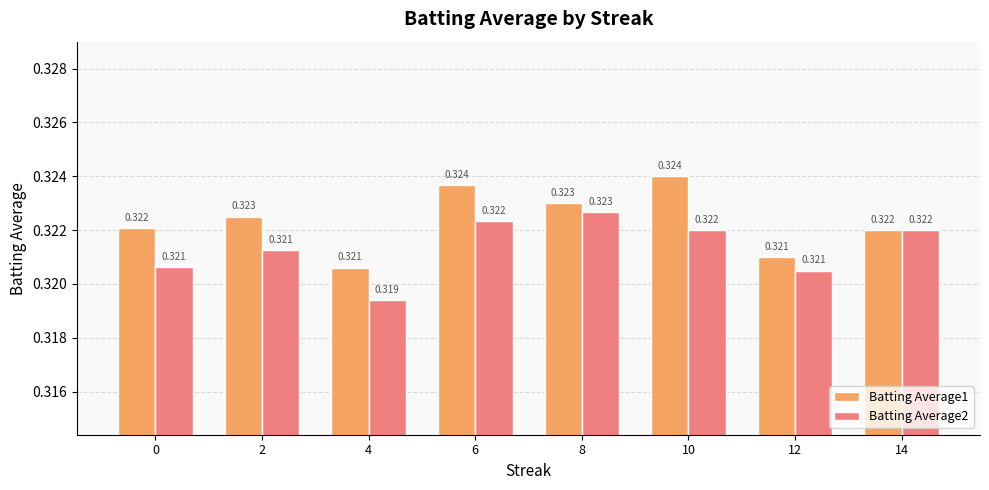

Is the value of Batting Average2 at 4 greater than the value of Batting Average1 at 14?

No